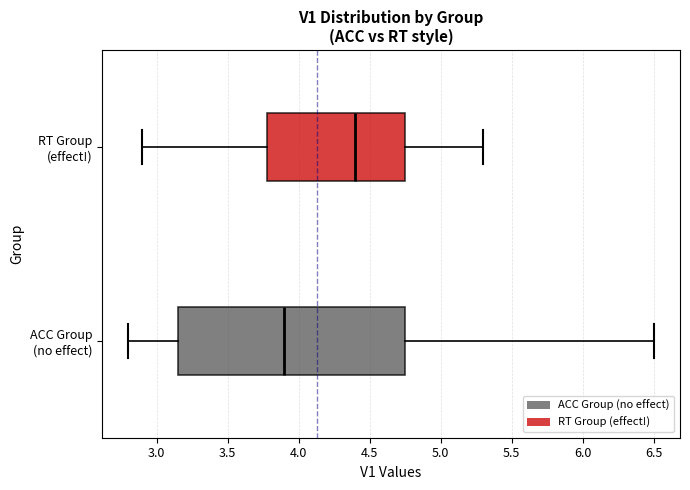

Reading bottom to top, transcribe this box plot: for each box, give where its median line is, the range the box spans, and where its two whiskers end, as read against the x-axis. The values are not printed on the chart, so give them approximately, as read against the axis.

ACC Group (no effect): median 3.90, box 3.15 to 4.75, whiskers 2.80 to 6.50
RT Group (effect!): median 4.40, box 3.80 to 4.75, whiskers 2.90 to 5.30